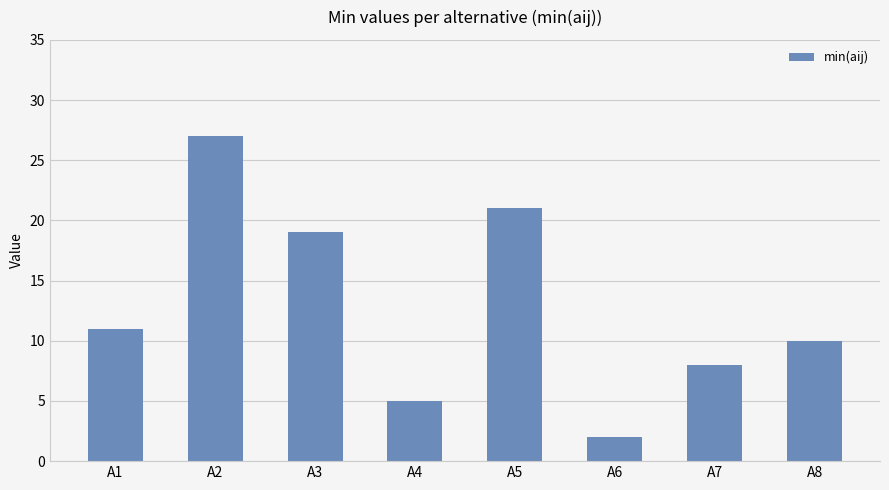

Approximately how many times larger is the value at A3 compared to A6?

9.5